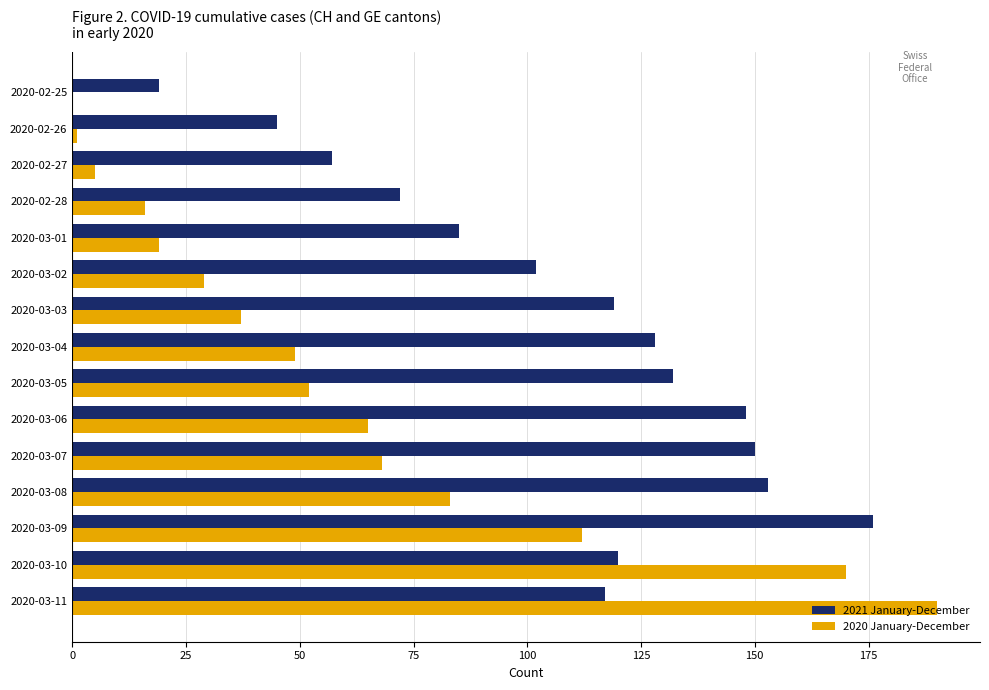

True or false: 2020 January-December has a value of 51 at 2020-03-08.

False